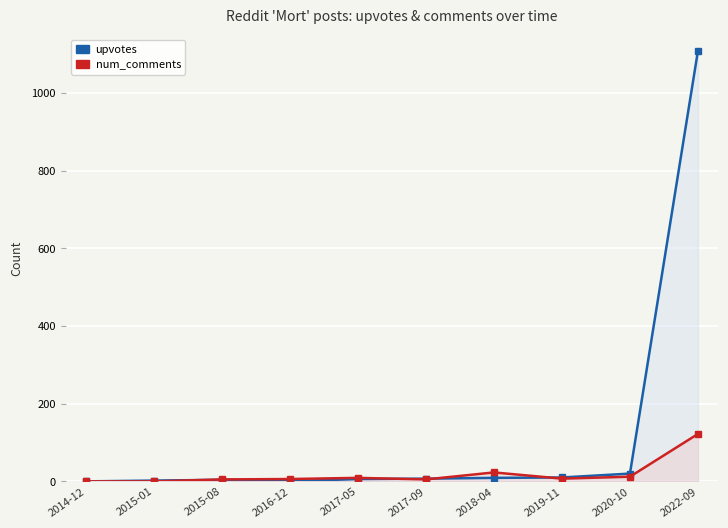

What is the label of the 6th point from the left?

2017-09